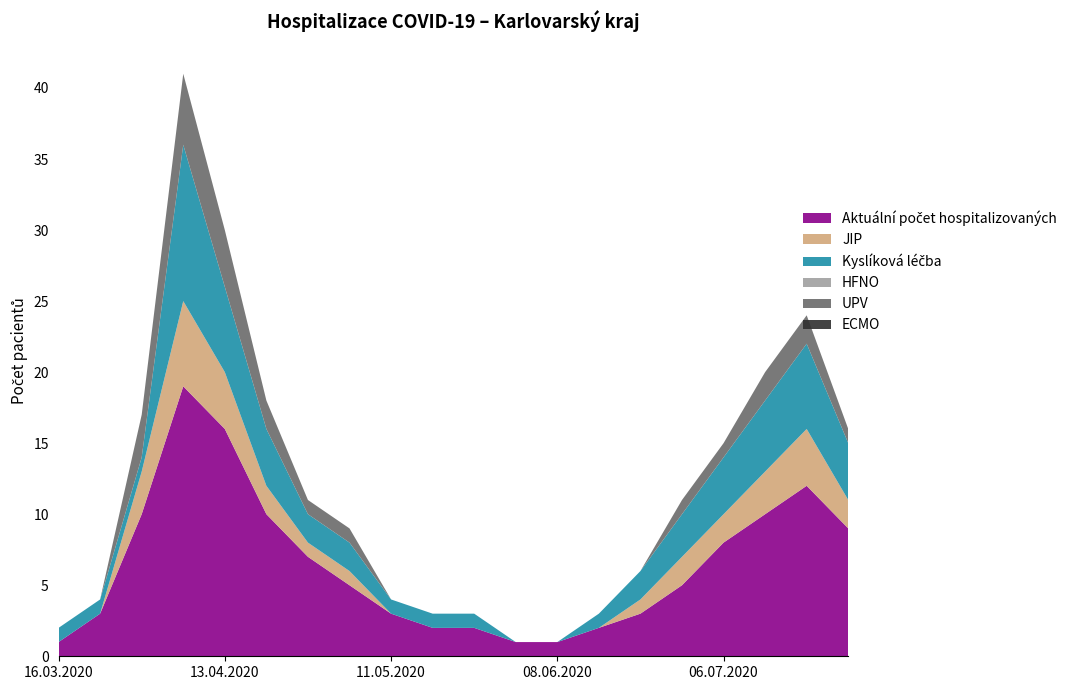

Reading left to right, extract all data points from this chart.

Aktuální počet hospitalizovaných: 1	3	10	19	16	10	7	5	3	2	2	1	1	2	3	5	8	10	12	9
JIP: 0	0	3	6	4	2	1	1	0	0	0	0	0	0	1	2	2	3	4	2
Kyslíková léčba: 1	1	1	11	6	4	2	2	1	1	1	0	0	1	2	3	4	5	6	4
HFNO: 0	0	0	0	0	0	0	0	0	0	0	0	0	0	0	0	0	0	0	0
UPV: 0	0	3	5	4	2	1	1	0	0	0	0	0	0	0	1	1	2	2	1
ECMO: 0	0	0	0	0	0	0	0	0	0	0	0	0	0	0	0	0	0	0	0